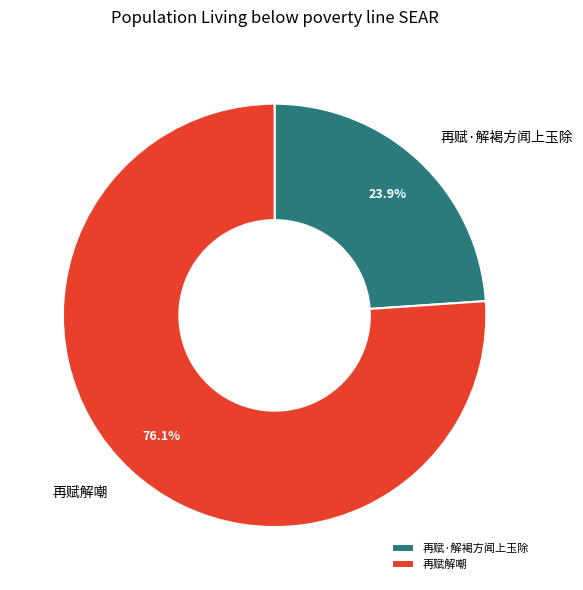

Is it true that 再赋·解褐方闻上玉除 is 16% of the pie?

False